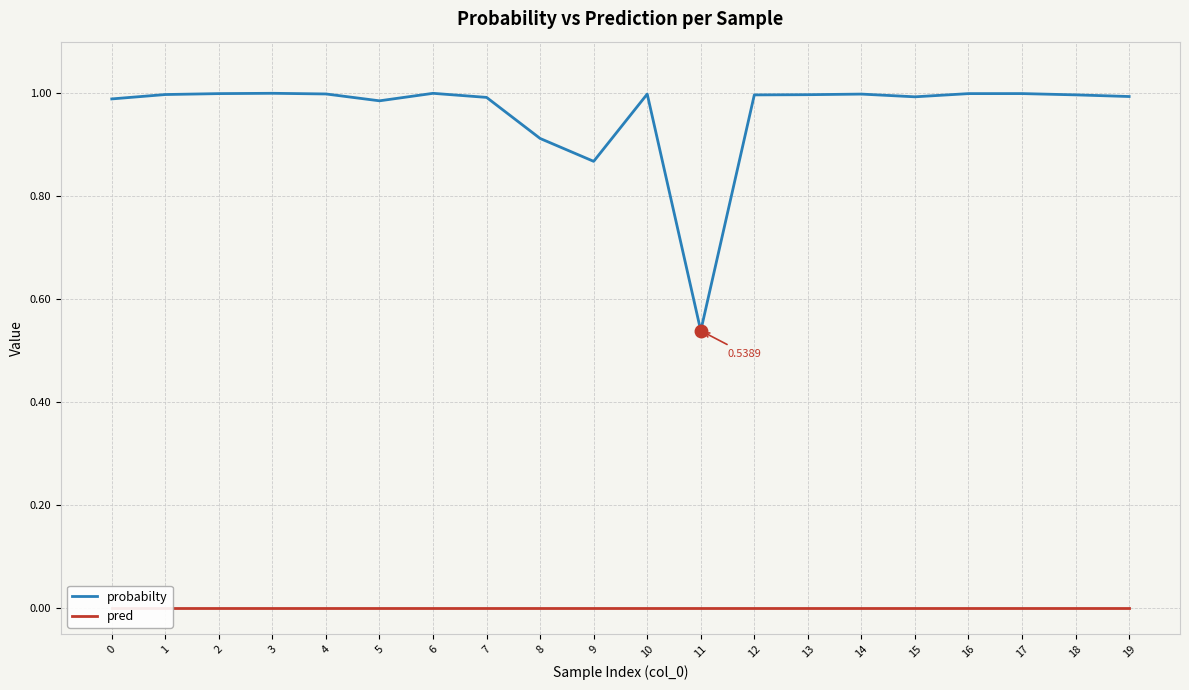

Which has a higher value, 18 or 14?

14